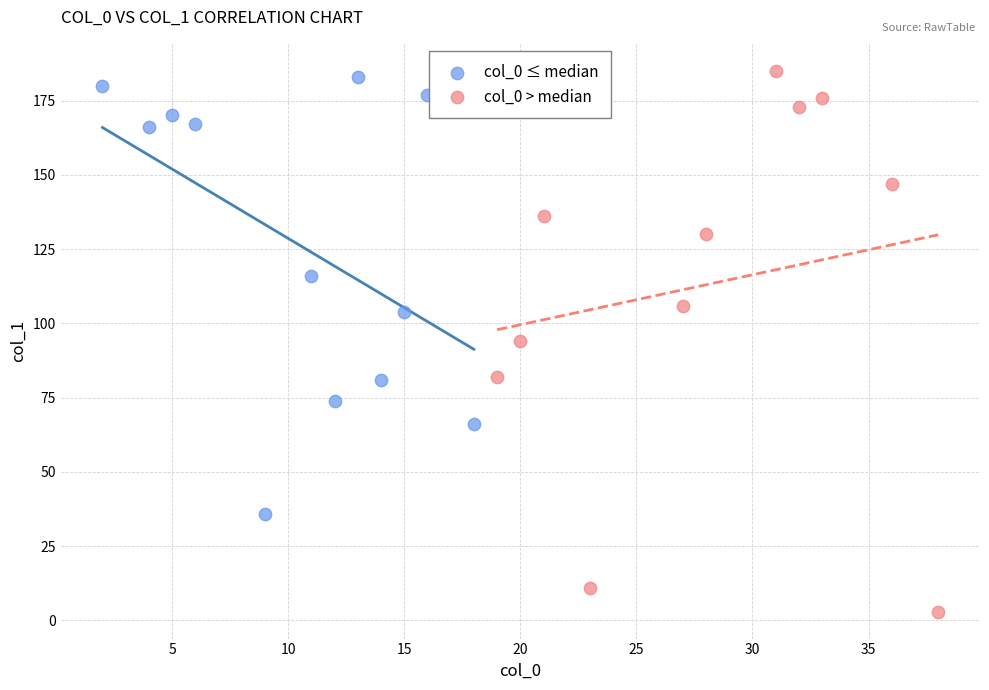

Which series has the largest Y range (max minus min)?

col_0 > median